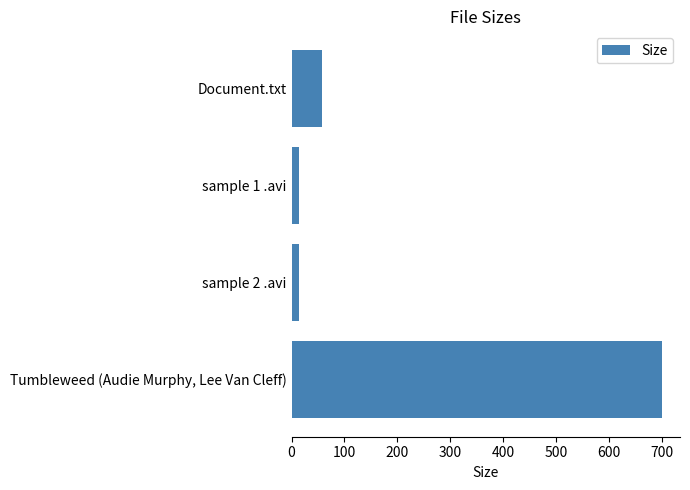

Between Document.txt and sample 2 .avi, which is larger?

Document.txt